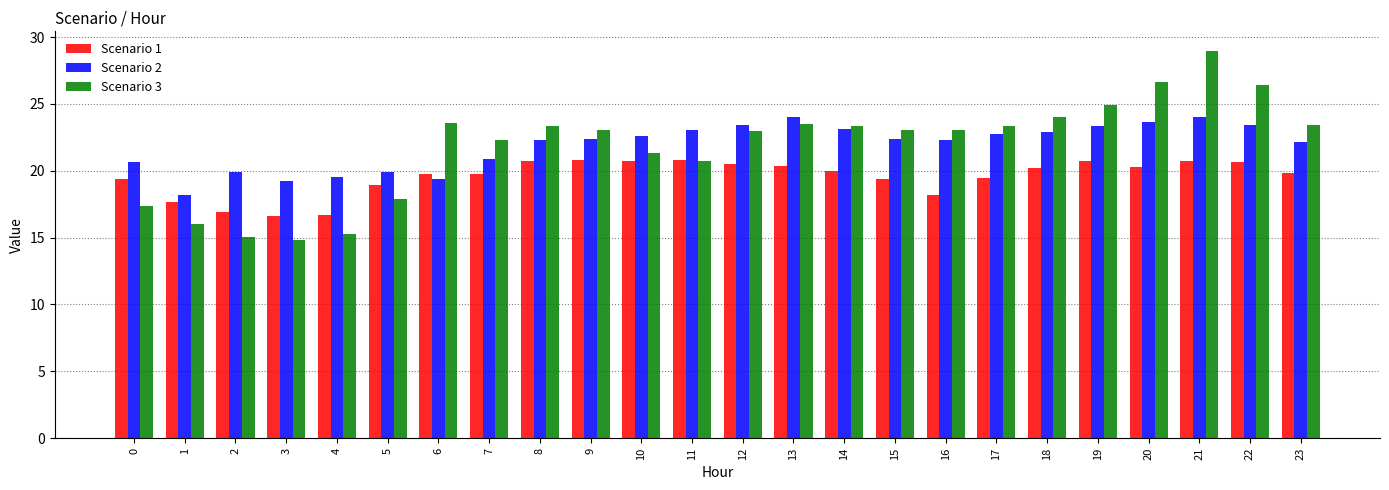

How many bars are there in each group?

3